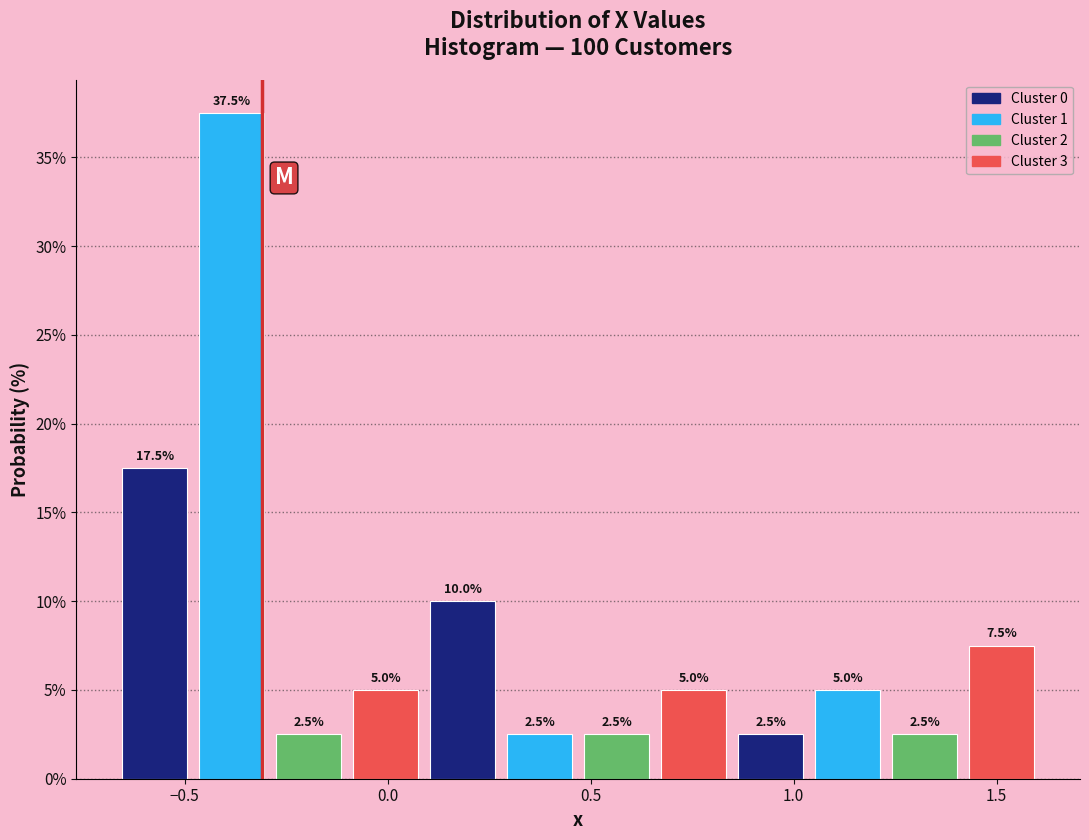

Around what value on the x-axis is the tallest bar? Give the approximate position of its centre, as read against the axis.

-0.40